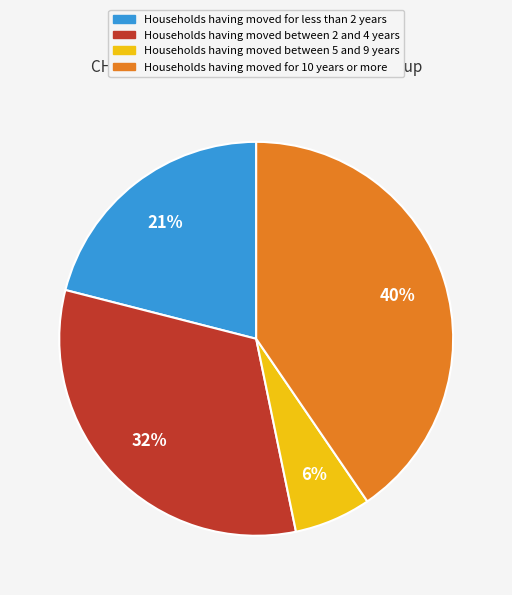

Combined, do Households having moved for less than 2 years and Households having moved between 2 and 4 years account for over 50%?

Yes